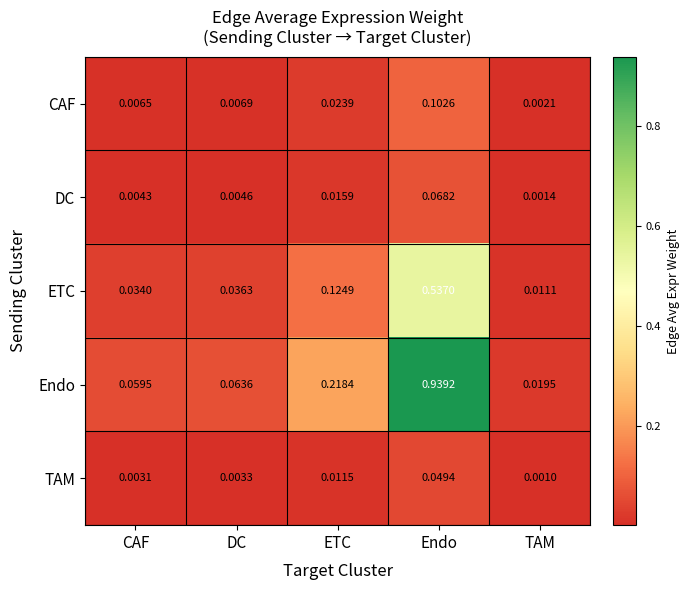

At TAM, list the series in order from smallest to largest.

TAM, DC, CAF, ETC, Endo